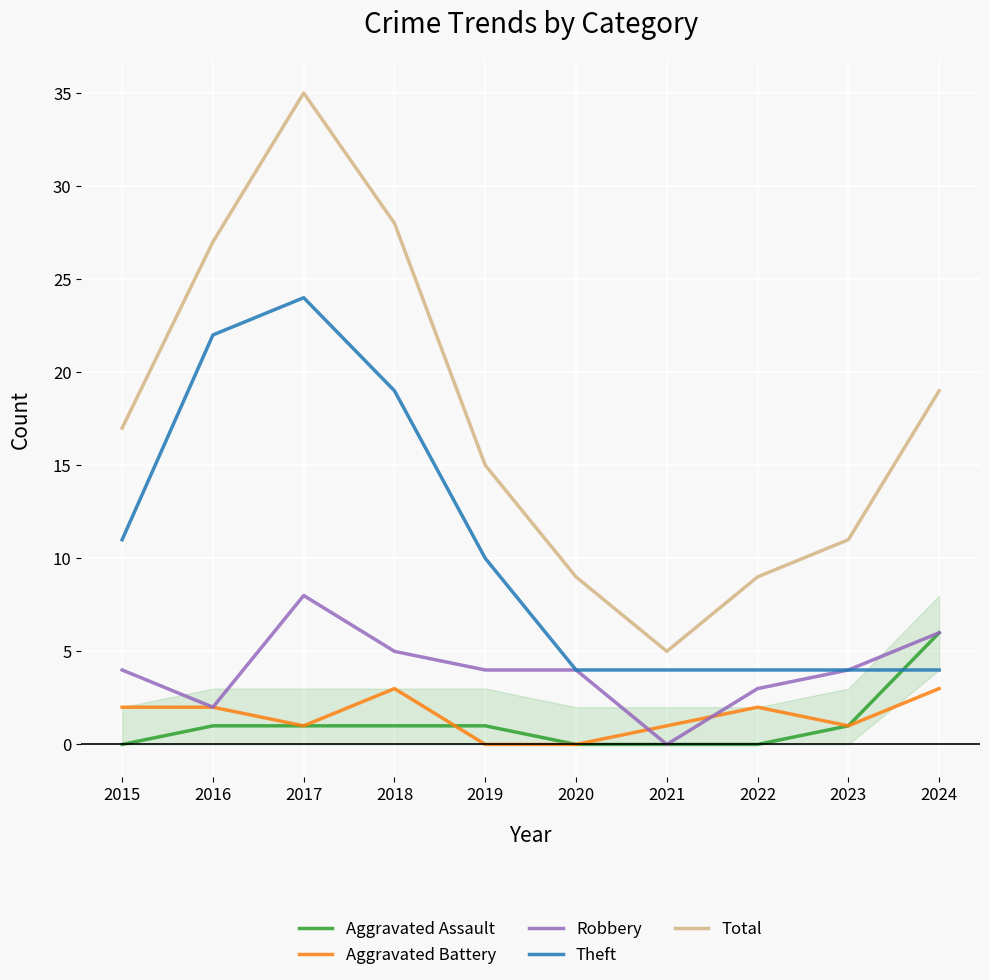

What is the difference between the Aggravated Assault values at 2021 and 2016?

1